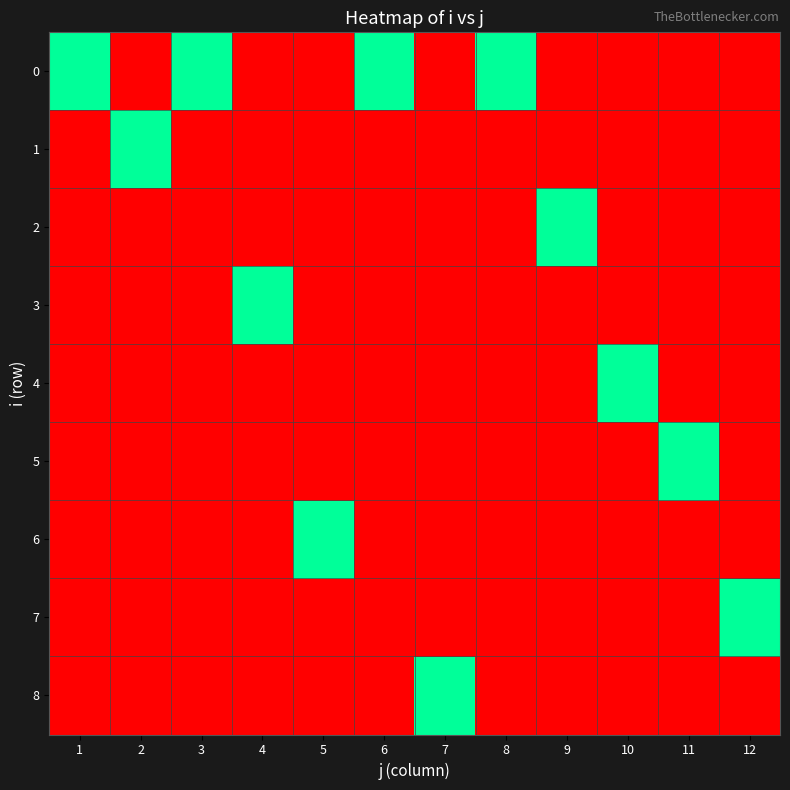

How many distinct data groups are displayed?

9